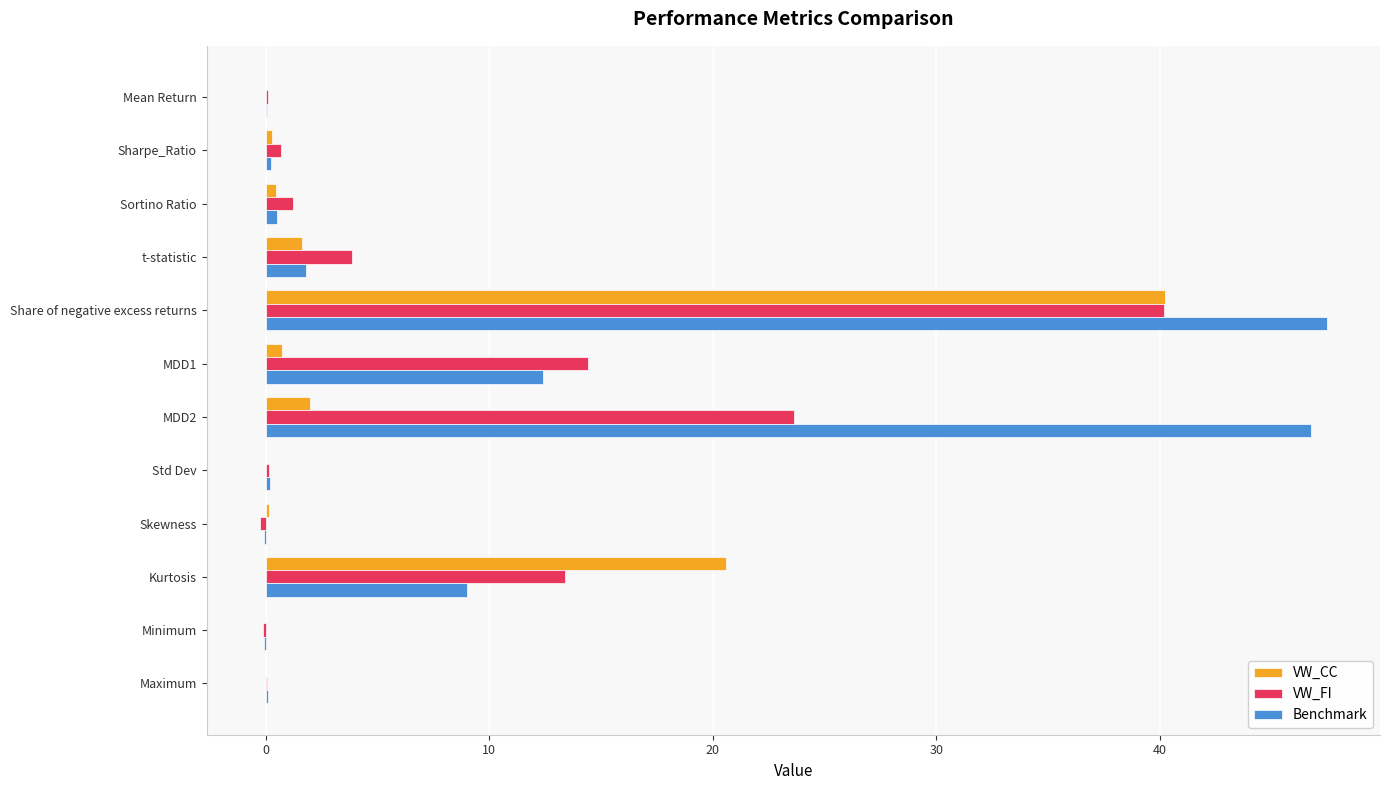

What are all the series names shown in the legend?

VW_CC, VW_FI, Benchmark